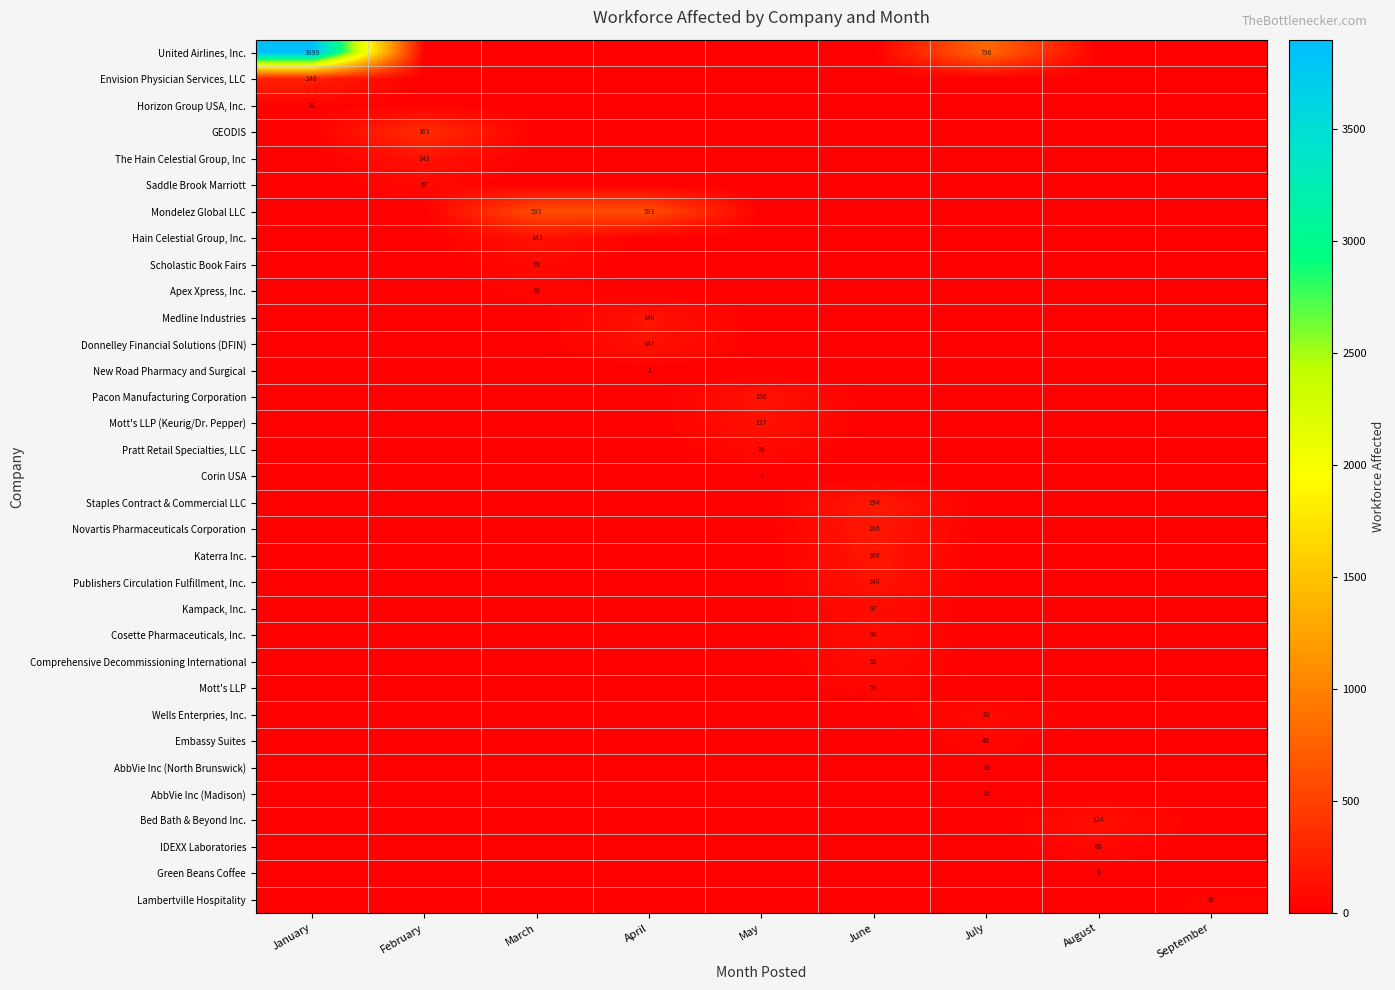

The Medline Industries series shows 194 at April. True or false?

False